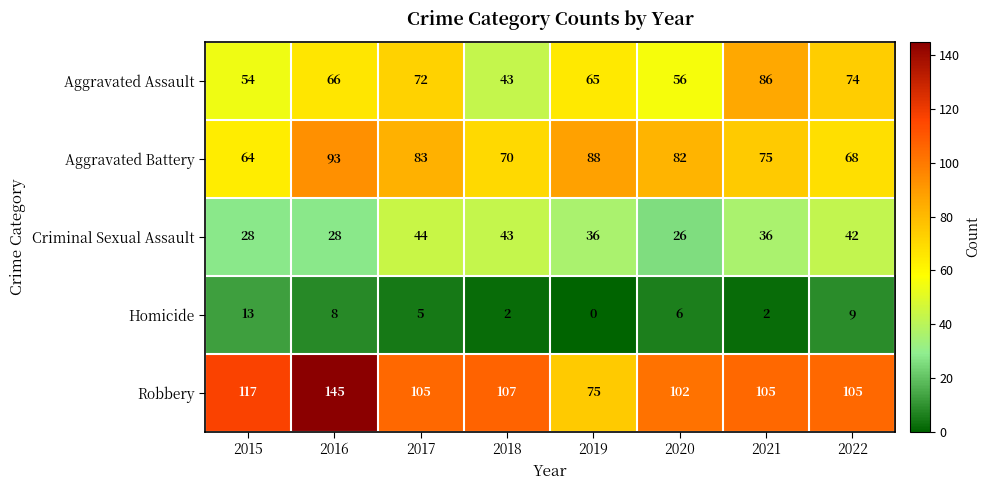

List the series in order of their peak value, highest first.

Robbery, Aggravated Battery, Aggravated Assault, Criminal Sexual Assault, Homicide